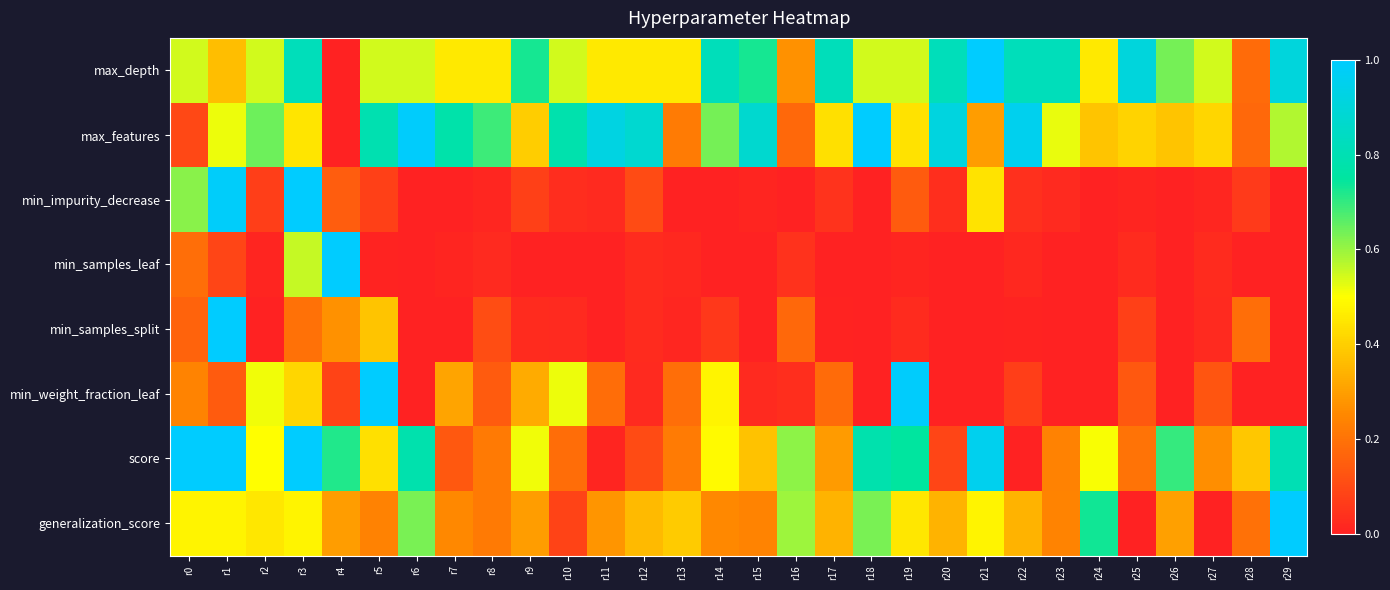

Rank the series at r2 from highest to lowest value.

max_features, max_depth, min_weight_fraction_leaf, score, generalization_score, min_impurity_decrease, min_samples_leaf, min_samples_split